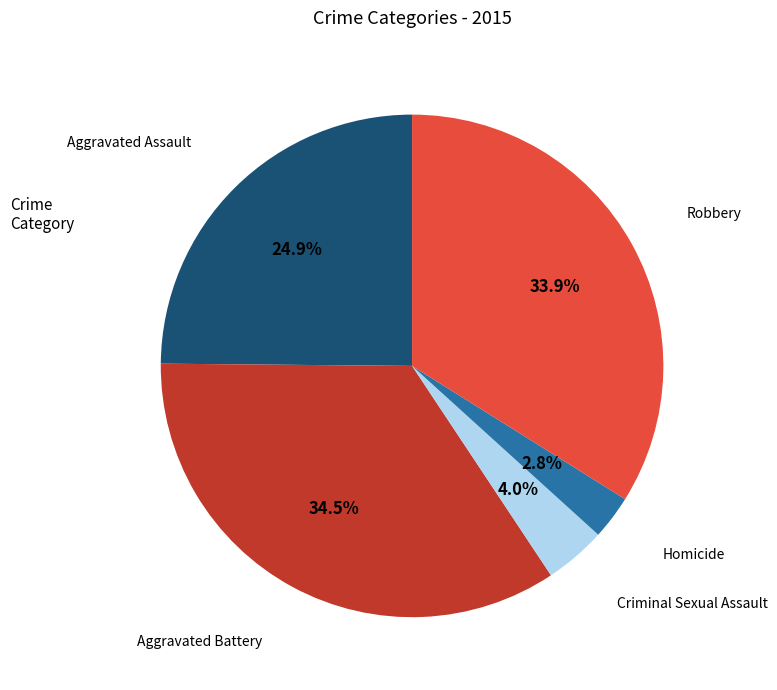

Which category has the smallest portion of the pie?

Homicide